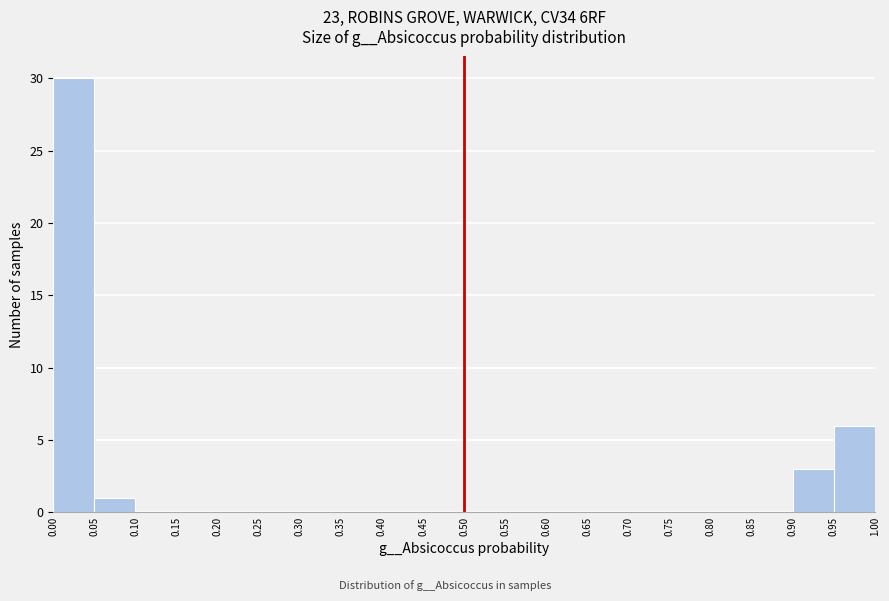

Over which range of the x-axis is the bar tallest?

0.00 to 0.05